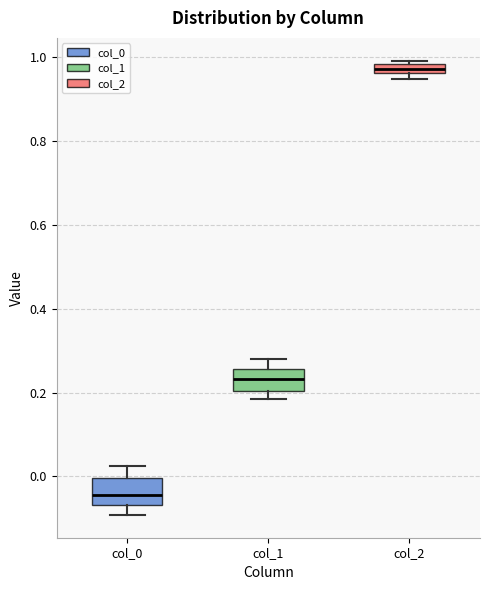

Where is the lower edge of the box for col_1 on the y-axis? The values are not printed on the chart, so give them approximately, as read against the axis.

0.20